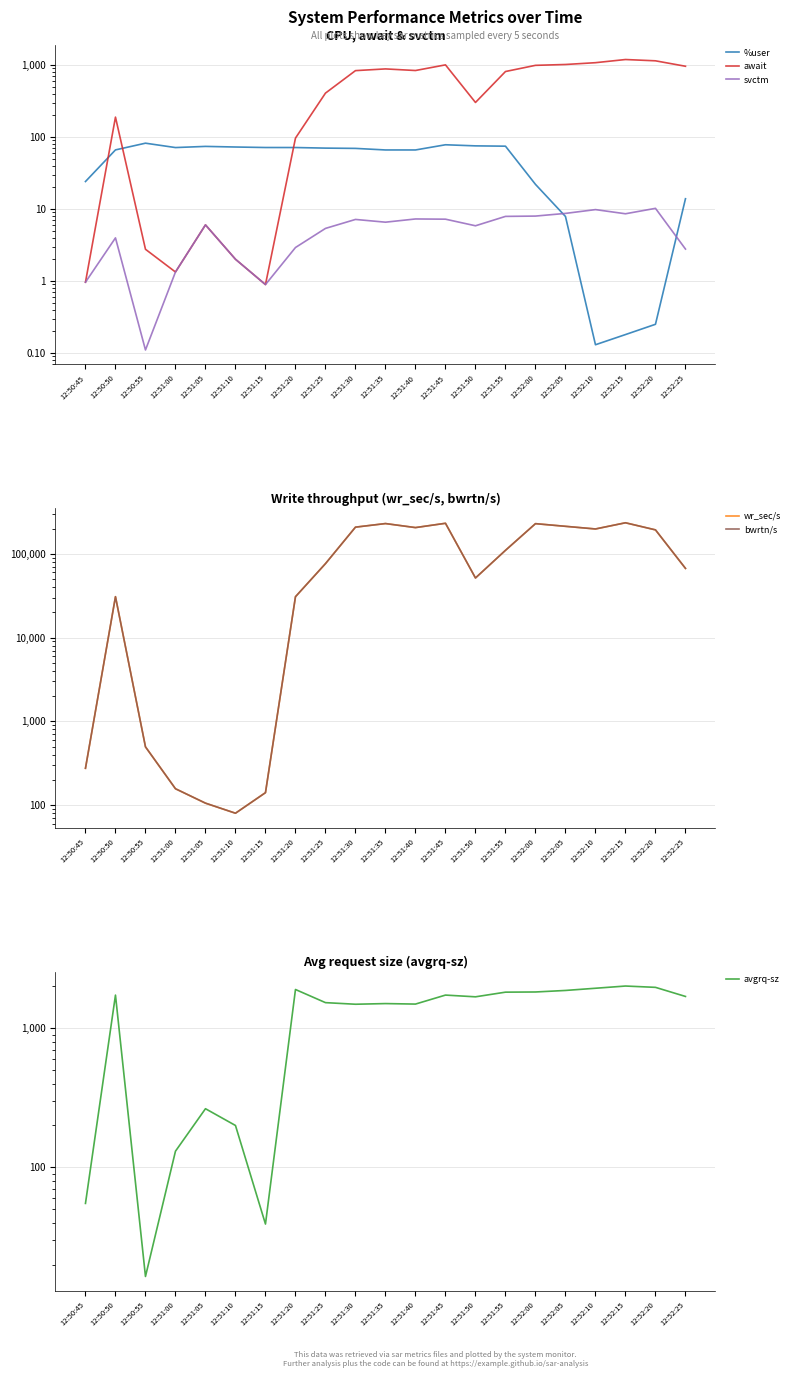

True or false: svctm has more than 0 points higher than both neighbors.

True